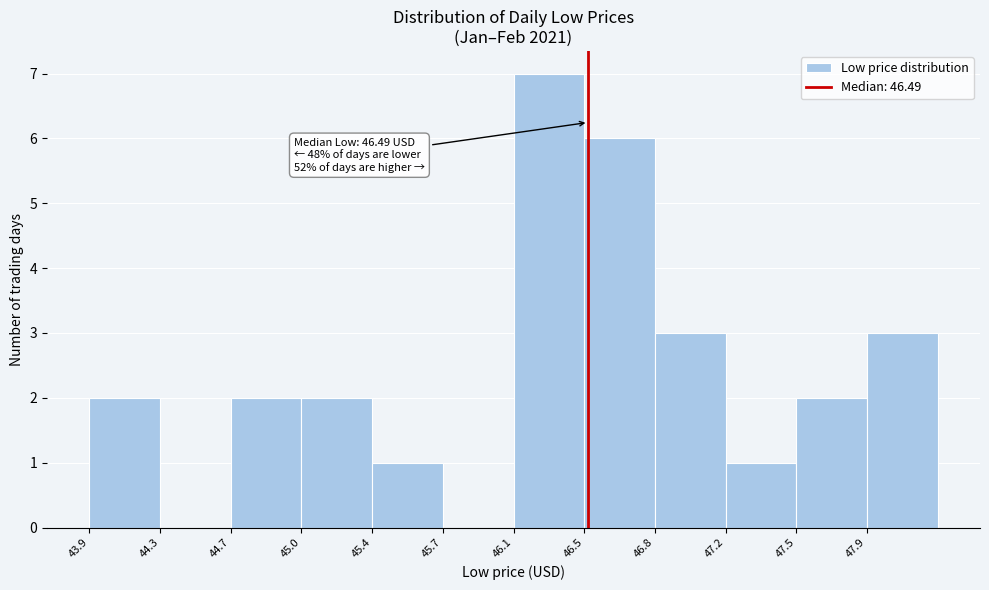

Reading right to left, transcribe all the data shown in this chart.

47.9=3	47.5=2	47.2=1	46.8=3	46.5=6	46.1=7	45.7=0	45.4=1	45.0=2	44.7=2	44.3=0	43.9=2